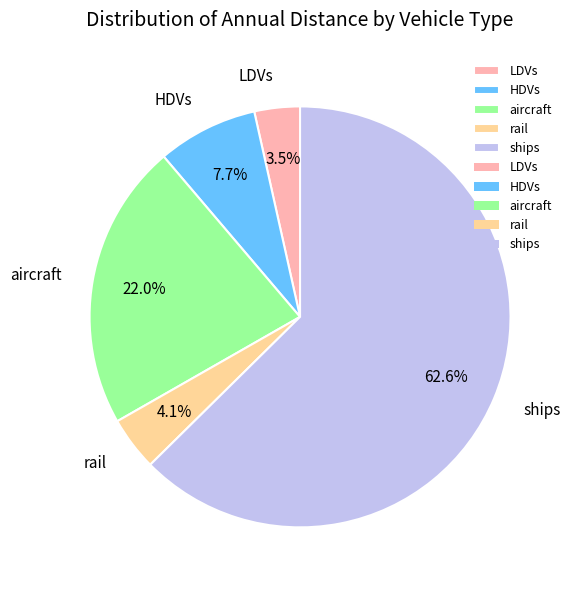

What percentage is the ships slice, to the nearest percent?

63%